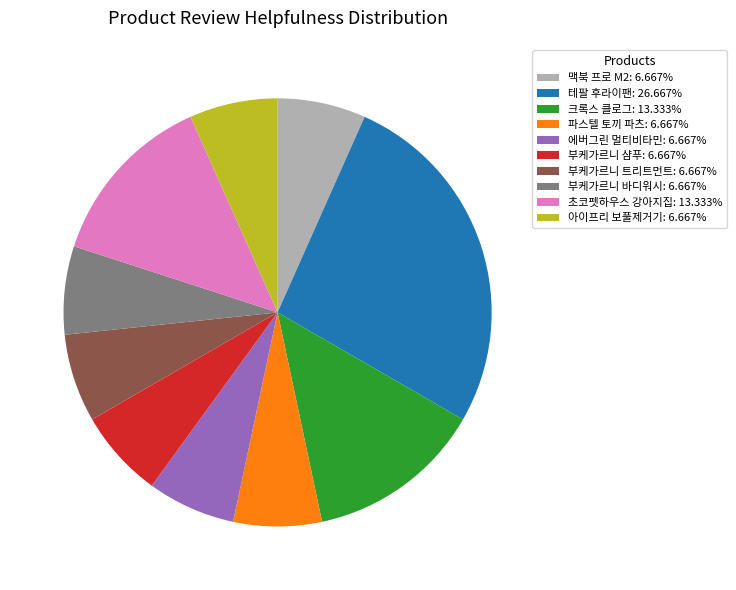

Does 부케가르니 바디워시: 6.667% represent more than half of the total?

No